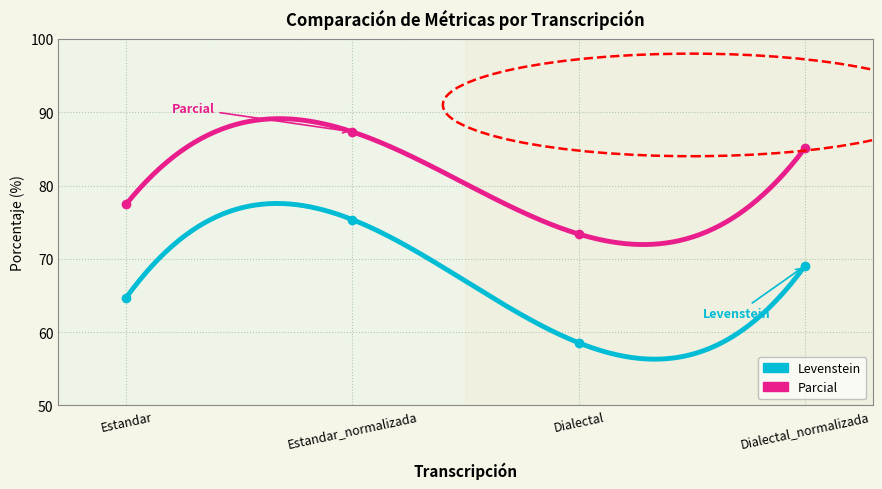

The value of Levenstein at Dialectal_normalizada is 109.1. True or false?

False